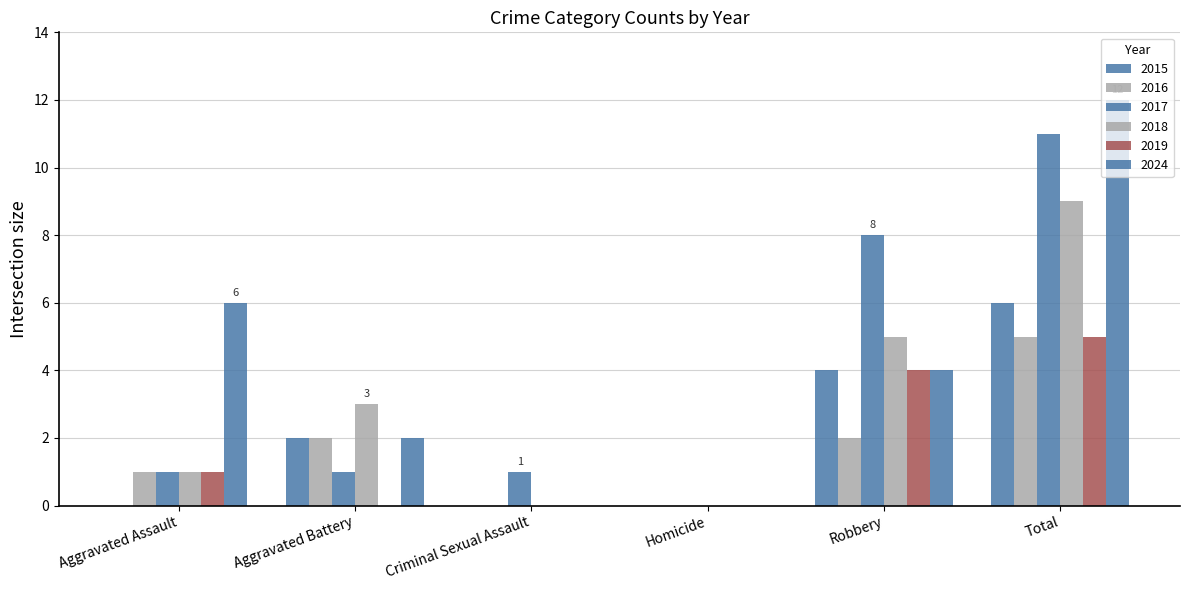

At which label does 2019 first exceed 1?

Robbery